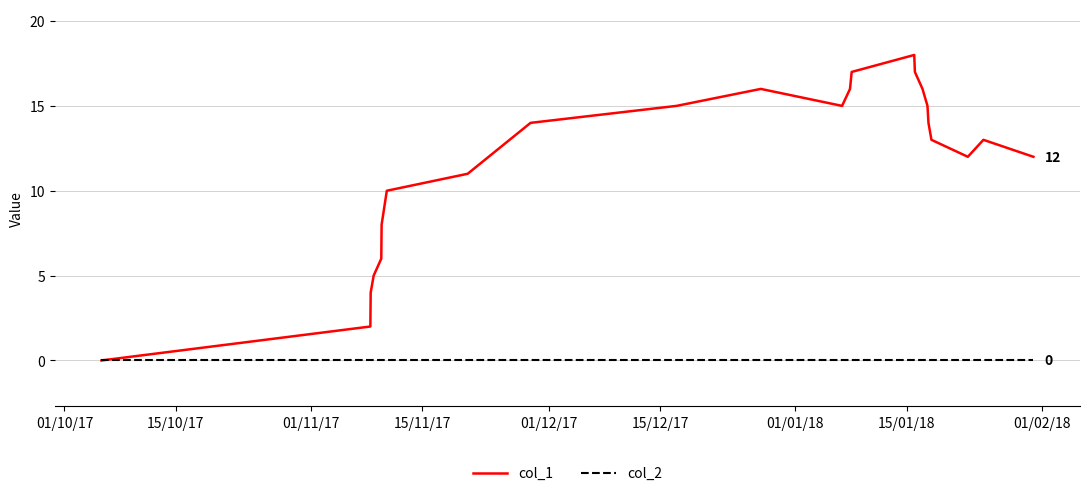

Which series has the largest range (max minus min)?

col_1